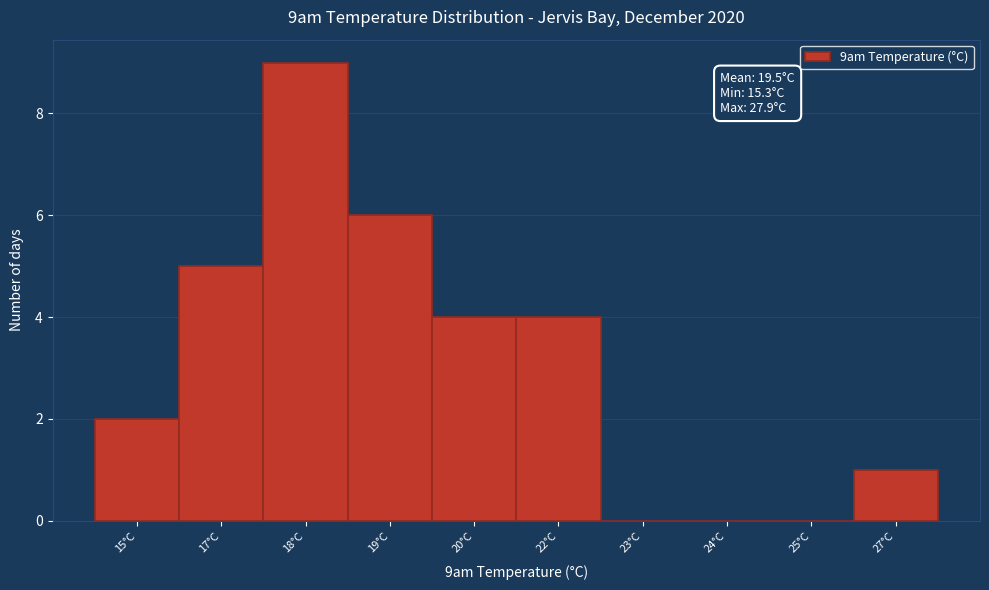

Reading right to left, list all the values displayed in this chart.

27°C=1	25°C=0	24°C=0	23°C=0	22°C=4	20°C=4	19°C=6	18°C=9	17°C=5	15°C=2